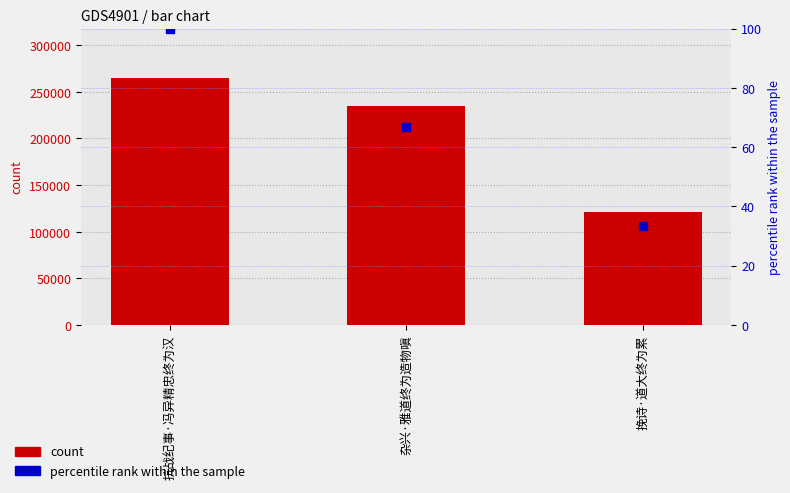

Which series has the largest Y range (max minus min)?

count